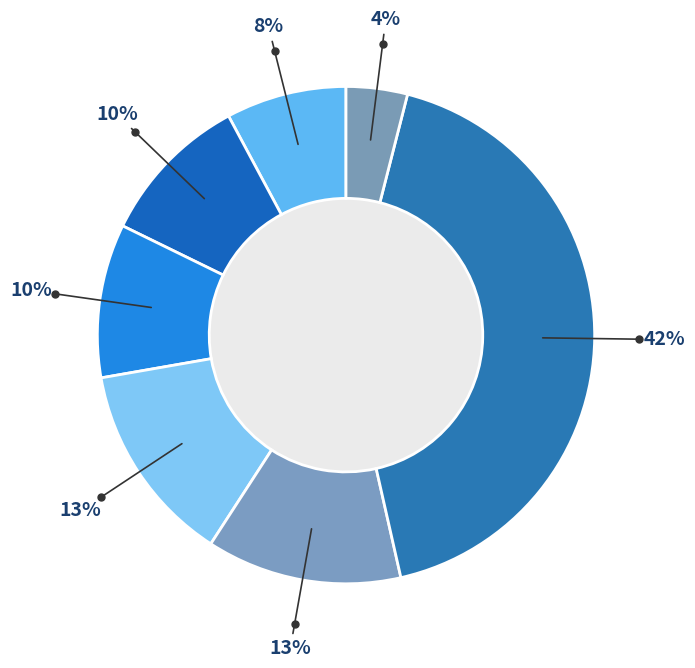

Count the number of slices in the pie.

7